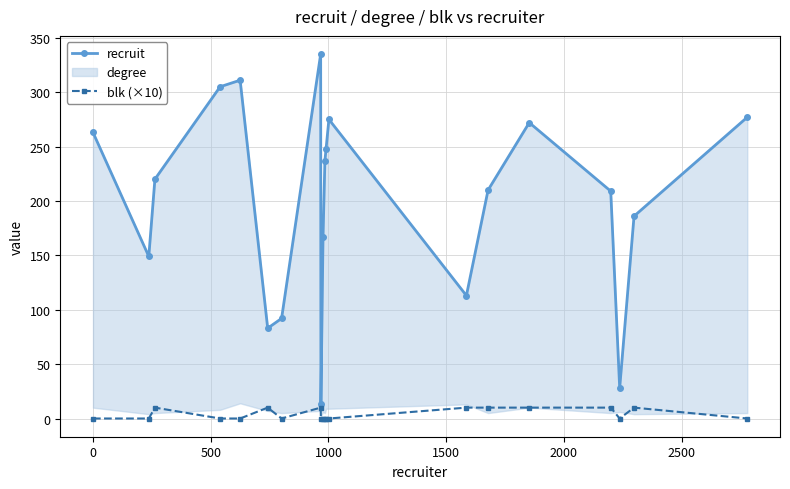

True or false: recruit and blk (×10) intersect in this chart.

False